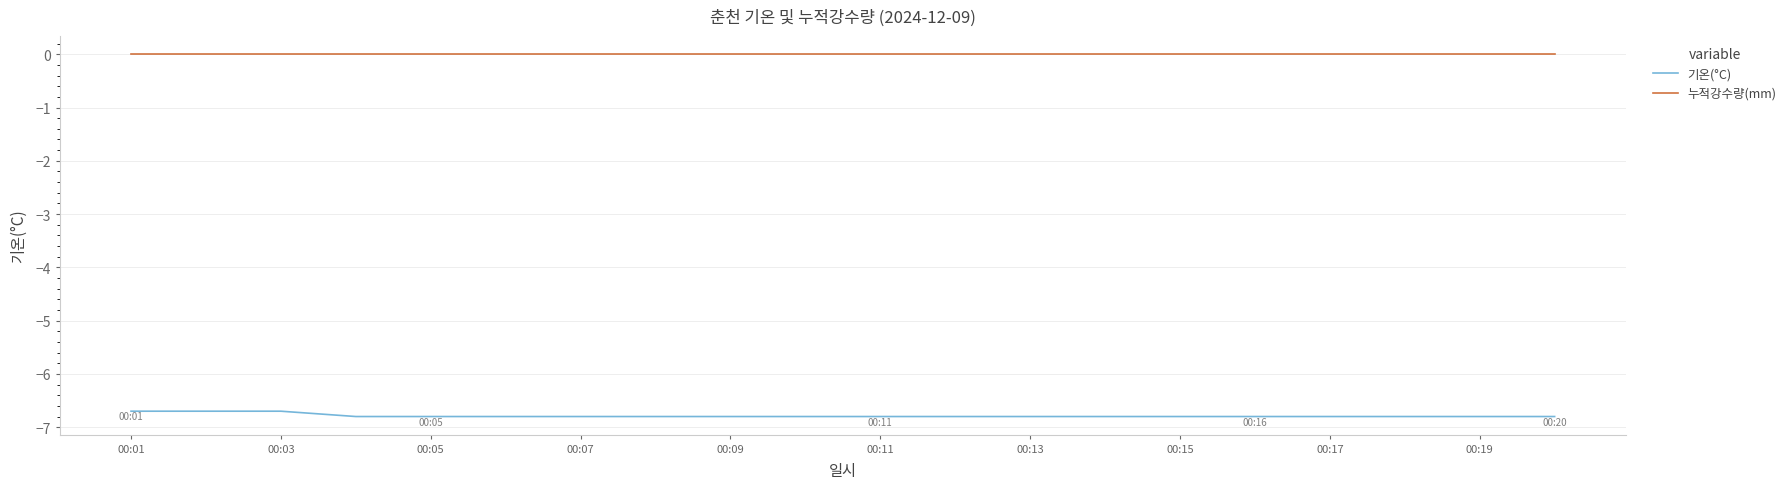

How many lines are shown in the chart?

2